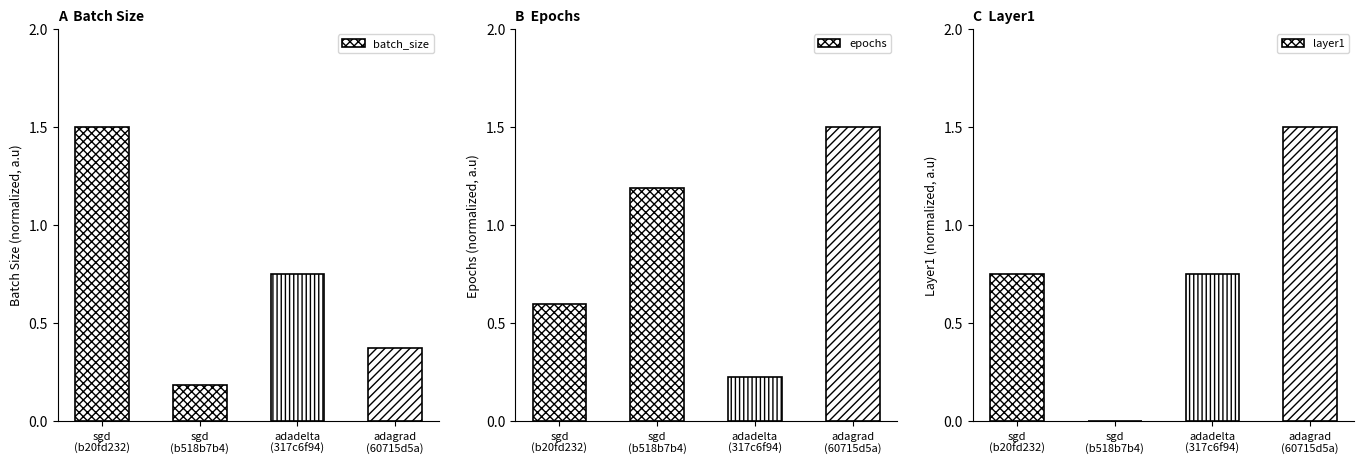

What is the value of the batch_size bar at the 1st from the left?

1.5